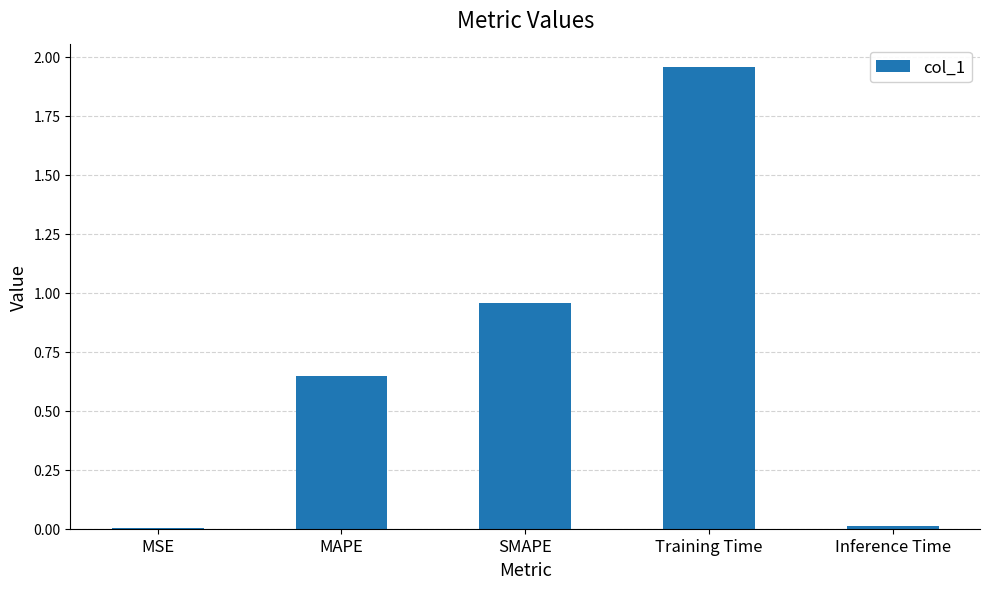

Which category has the highest value across all series?

Training Time